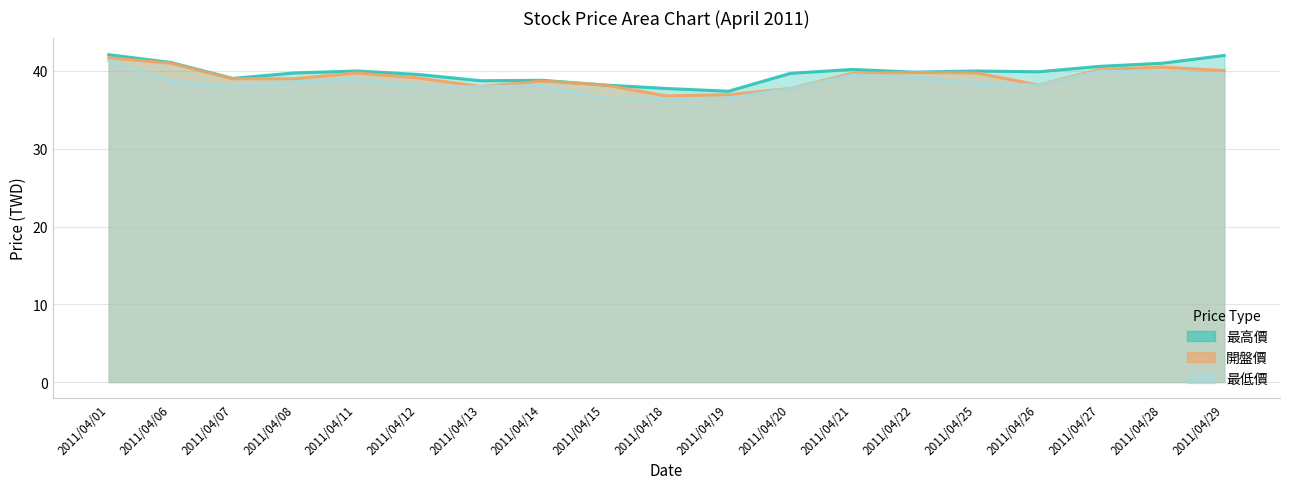

Does the chart have visible grid lines?

Yes